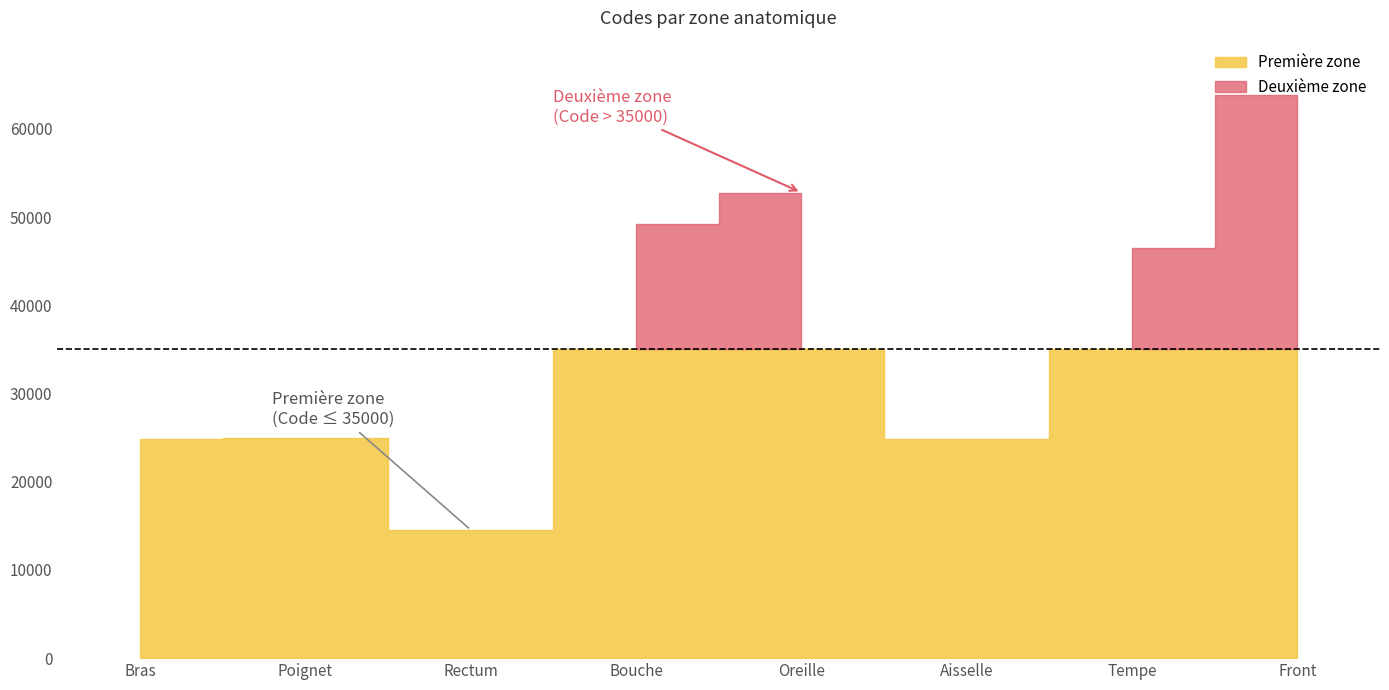

What is the value of the 4th point from the left?

49184